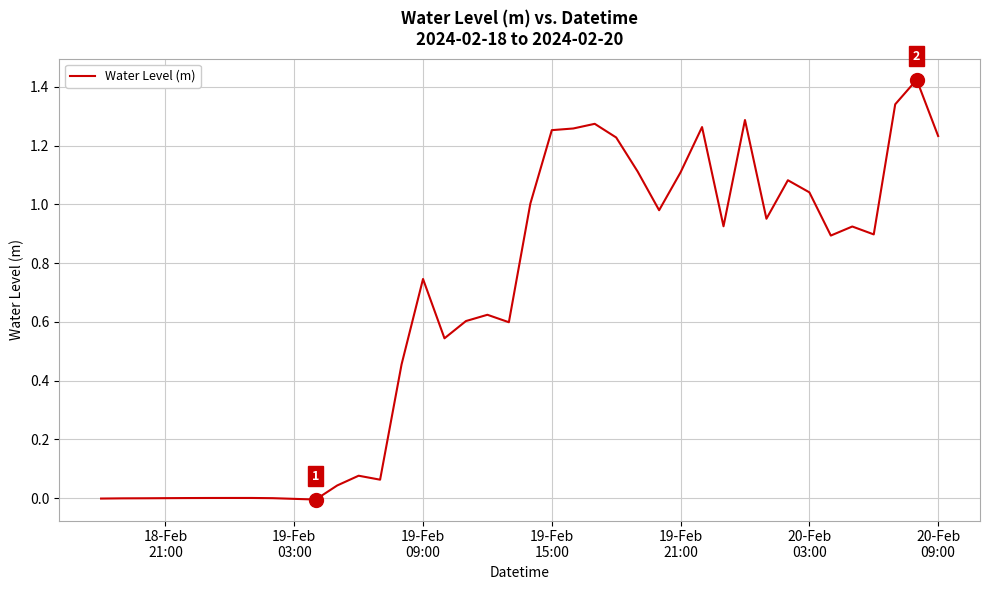

Reading right to left, transcribe all the data shown in this chart.

1.2	1.4	1.3	0.9	0.9	0.9	1.0	1.1	1.0	1.3	0.9	1.3	1.1	1.0	1.1	1.2	1.3	1.3	1.3	1.0	0.6	0.6	0.6	0.5	0.7	0.5	0.1	0.1	0.0	-0.0	-0.0	-0.0	0.0	0.0	0.0	0.0	0.0	-0.0	-0.0	-0.0